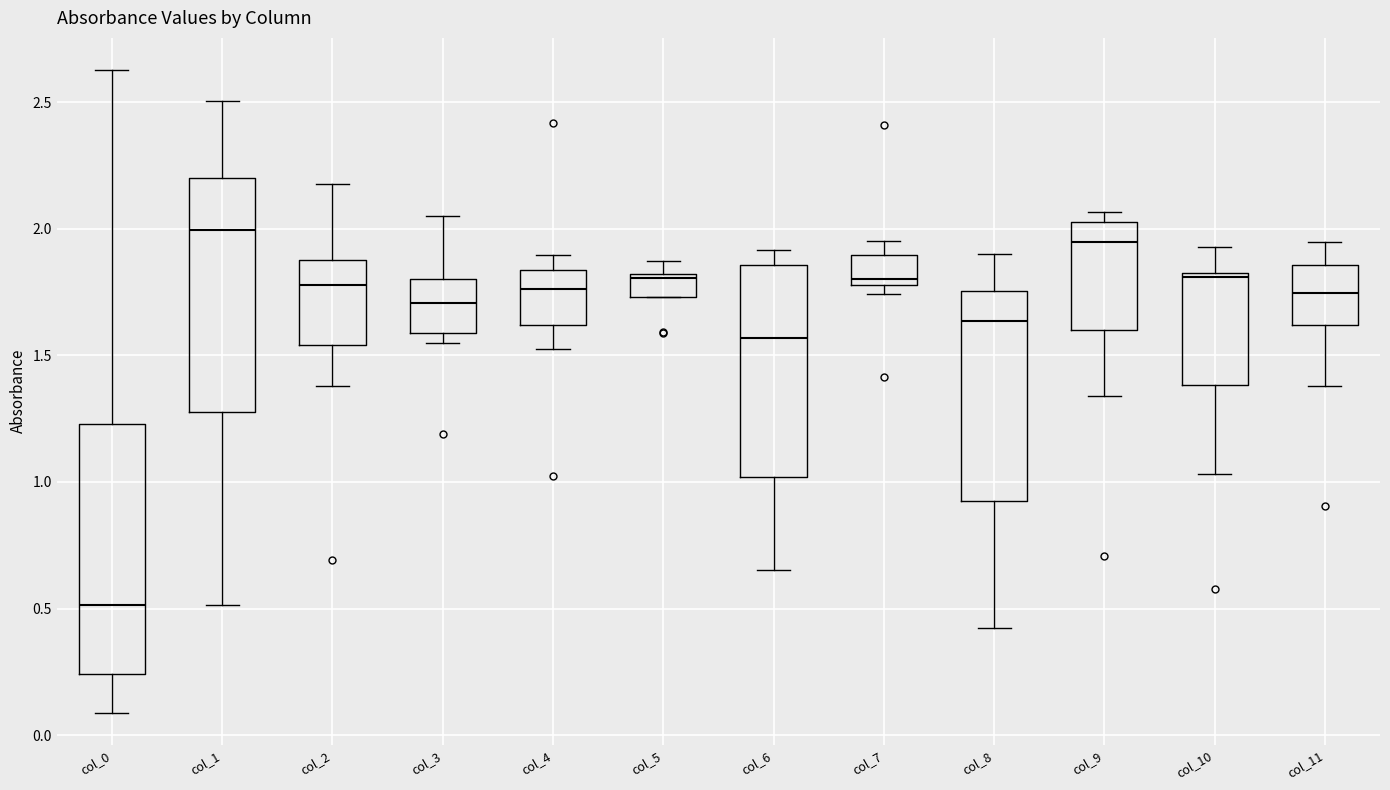

Where does the median line of the box for col_9 sit on the y-axis? The values are not printed on the chart, so give them approximately, as read against the axis.

1.95